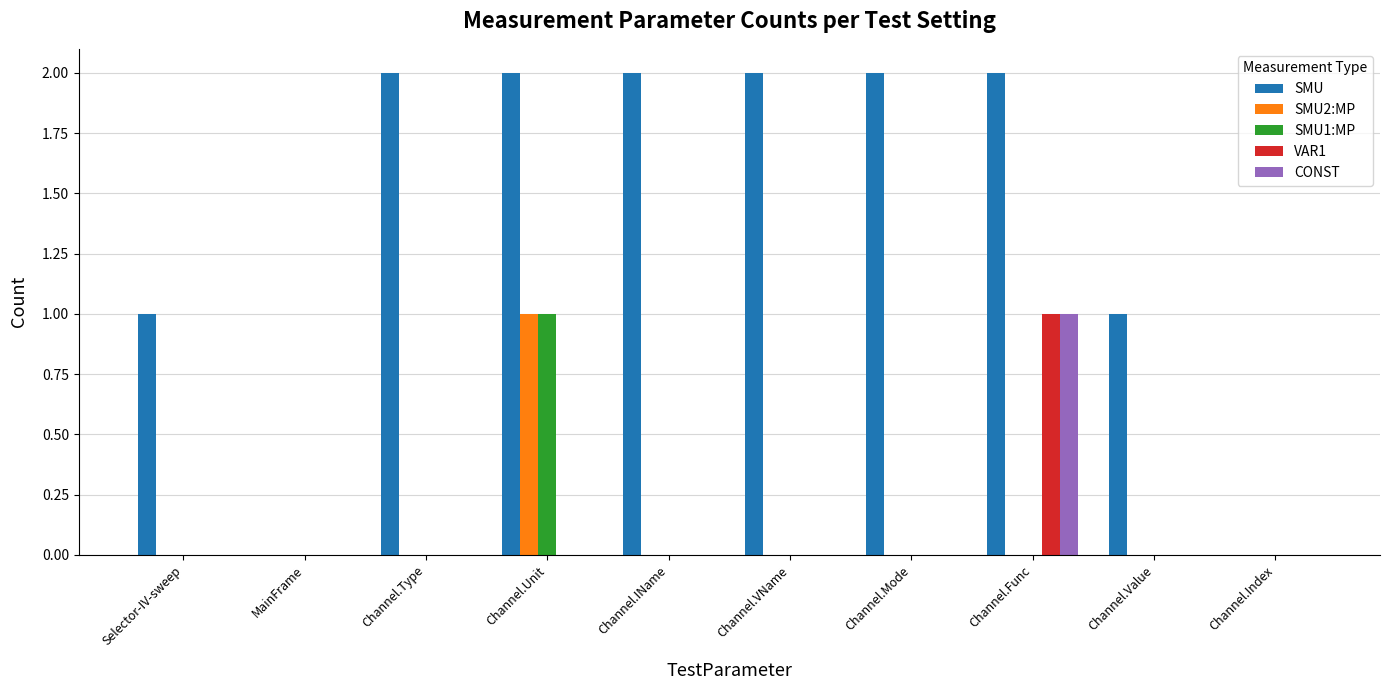

True or false: SMU2:MP has a value of 0 at MainFrame.

True